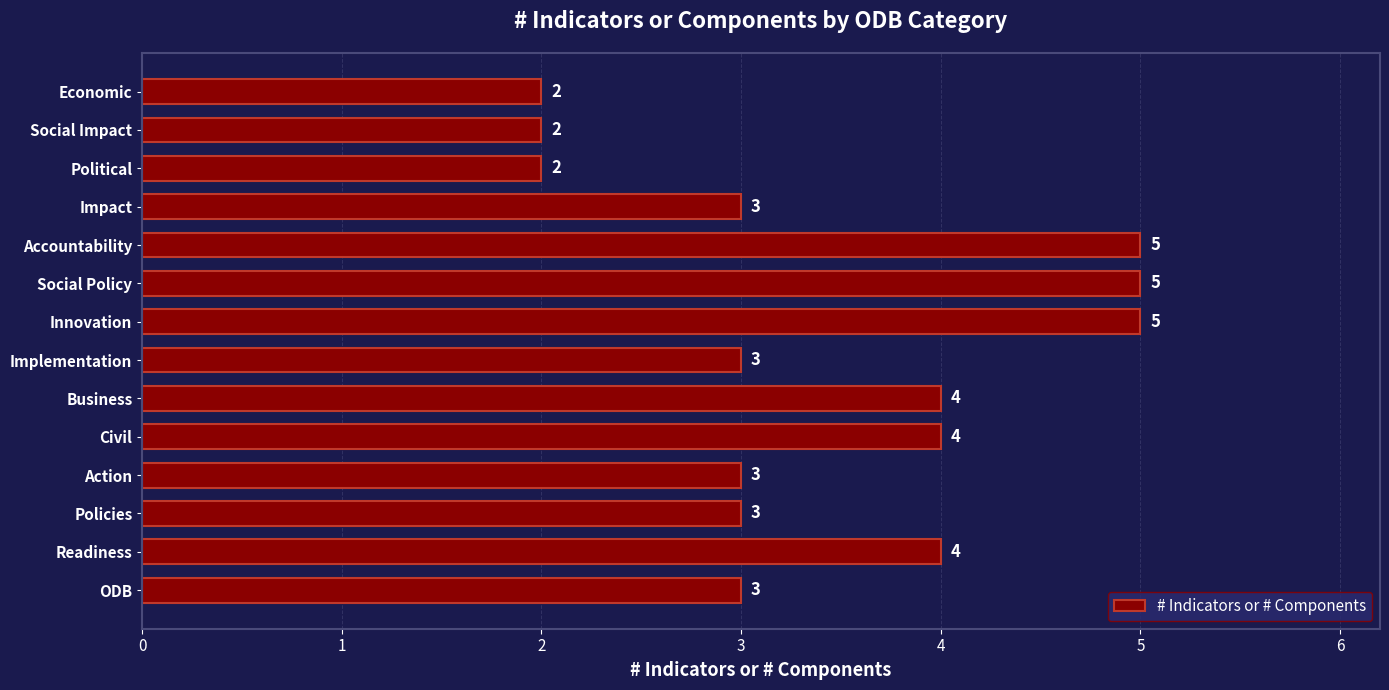

What is the sum of all values?

48